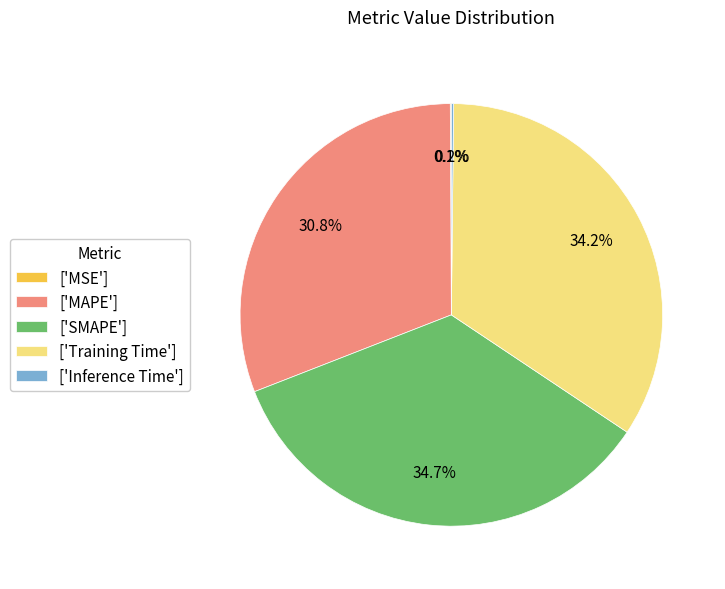

Which category has the biggest portion of the pie?

['SMAPE']